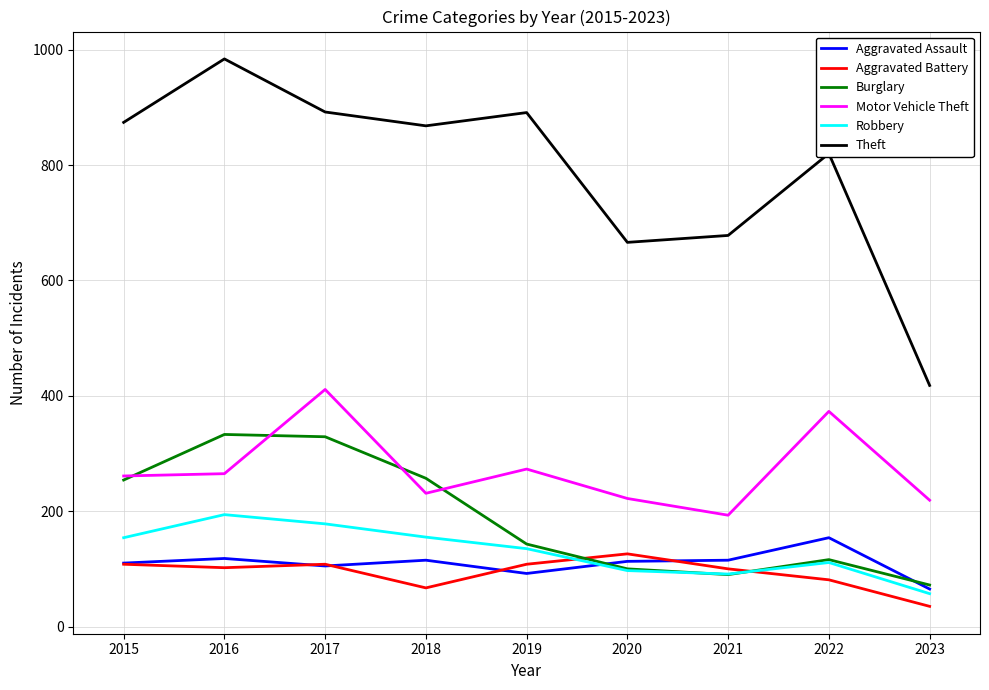

Between 2015 and 2022, which series saw the biggest shift?

Burglary